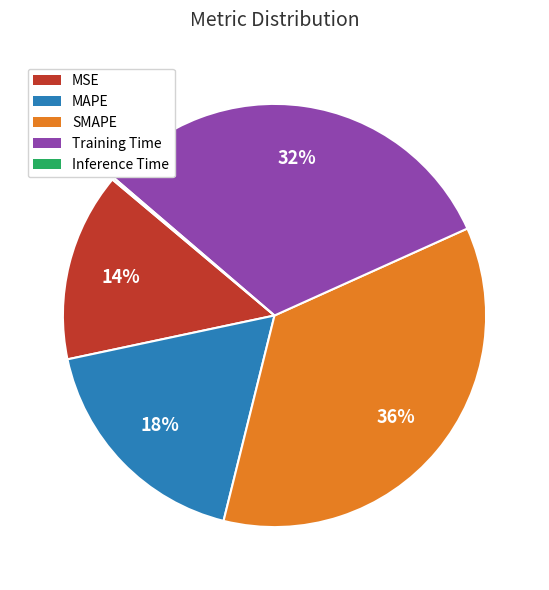

Is it true that MAPE is 18% of the pie?

True